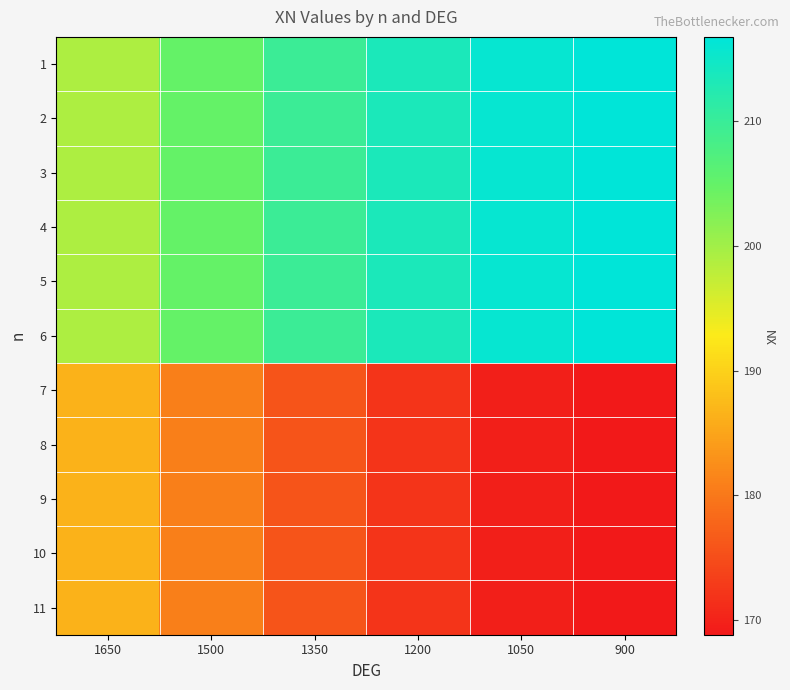

Reading right to left, list all the values displayed in this chart.

1: 900=216.8	1050=216.0	1200=213.6	1350=209.8	1500=204.8	1650=199.0
2: 900=216.8	1050=216.0	1200=213.6	1350=209.8	1500=204.8	1650=199.0
3: 900=216.8	1050=216.0	1200=213.6	1350=209.8	1500=204.8	1650=199.0
4: 900=216.8	1050=216.0	1200=213.6	1350=209.8	1500=204.8	1650=199.0
5: 900=216.8	1050=216.0	1200=213.6	1350=209.8	1500=204.8	1650=199.0
6: 900=216.8	1050=216.0	1200=213.6	1350=209.8	1500=204.8	1650=199.0
7: 900=168.8	1050=169.6	1200=172.0	1350=175.8	1500=180.8	1650=186.6
8: 900=168.8	1050=169.6	1200=172.0	1350=175.8	1500=180.8	1650=186.6
9: 900=168.8	1050=169.6	1200=172.0	1350=175.8	1500=180.8	1650=186.6
10: 900=168.8	1050=169.6	1200=172.0	1350=175.8	1500=180.8	1650=186.6
11: 900=168.8	1050=169.6	1200=172.0	1350=175.8	1500=180.8	1650=186.6